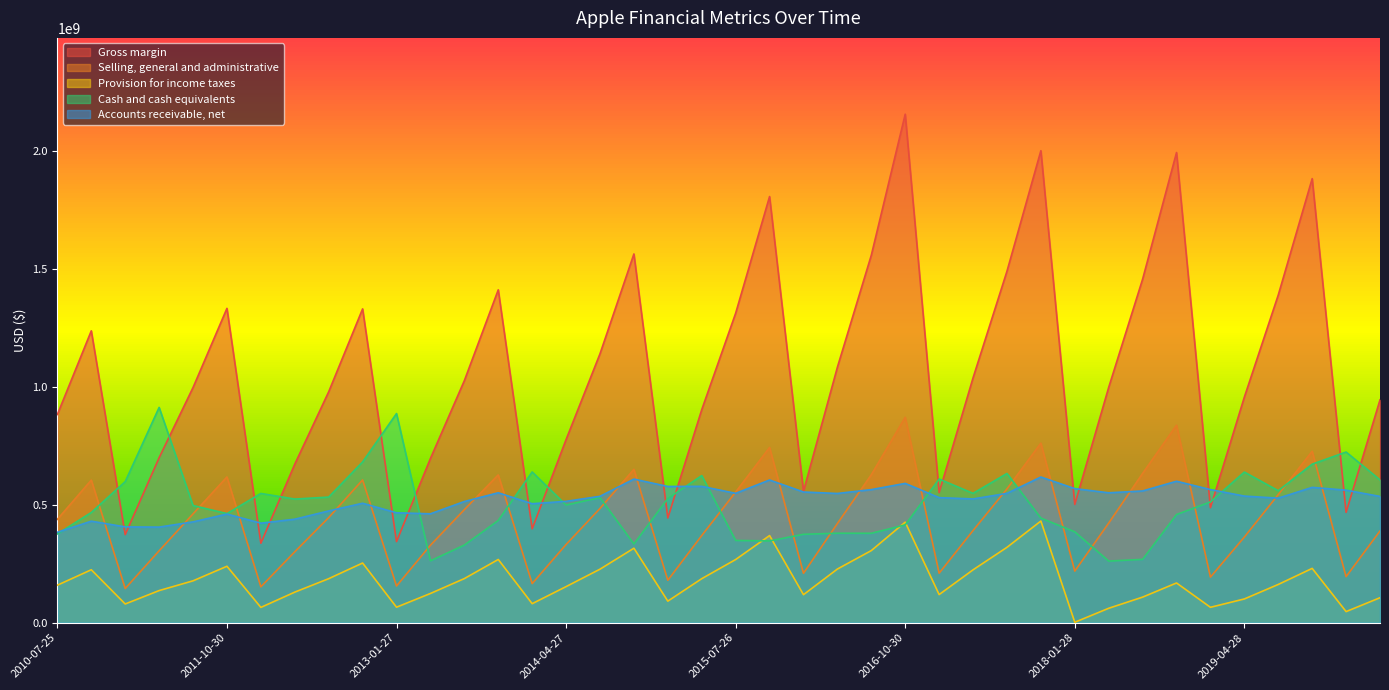

What is the difference between the Provision for income taxes values at 2018-04-29 and 2017-04-30?

163108000